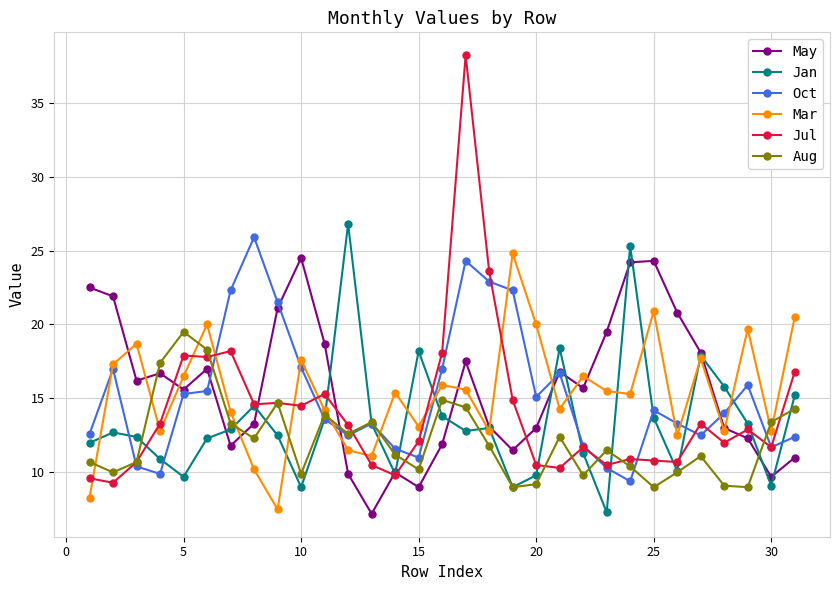

Which series has the widest spread of values?

Jul